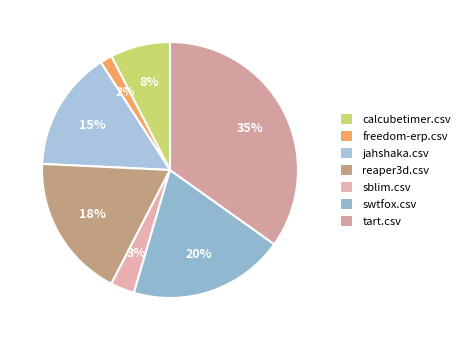

To the nearest percent, what portion does tart.csv represent?

35%